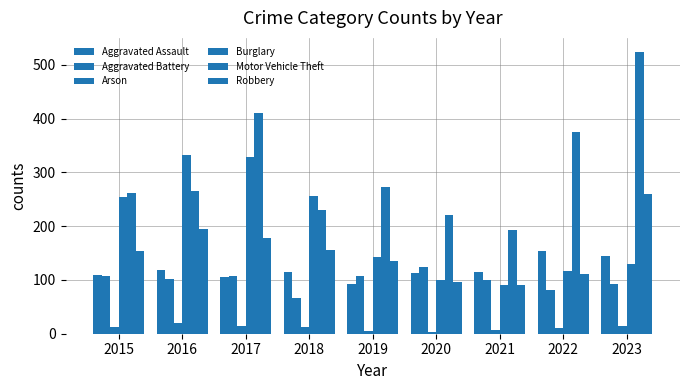

How many bars are there in total?

54